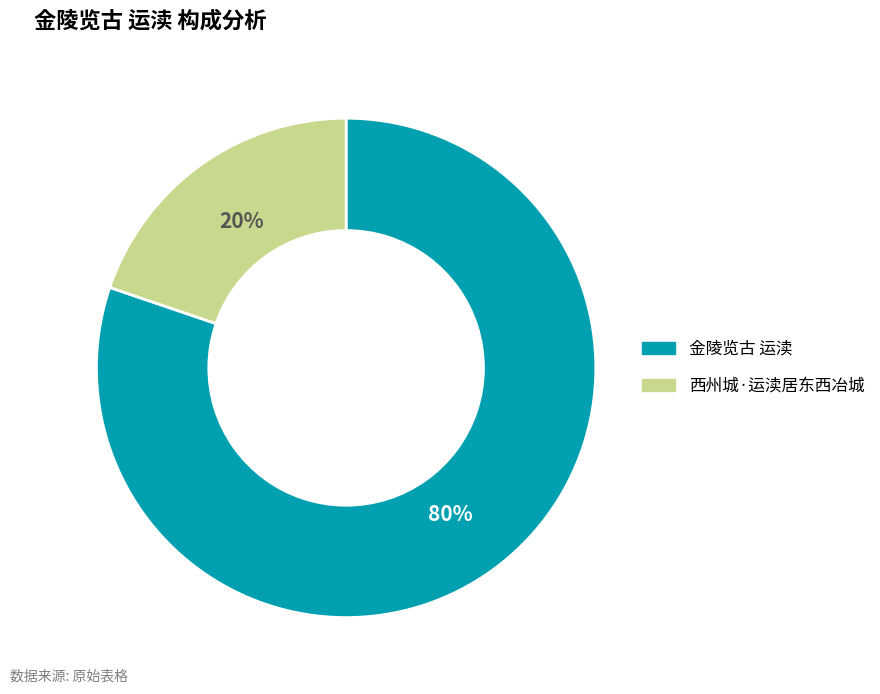

Does 金陵览古 运渎 account for over 50% of the chart?

Yes